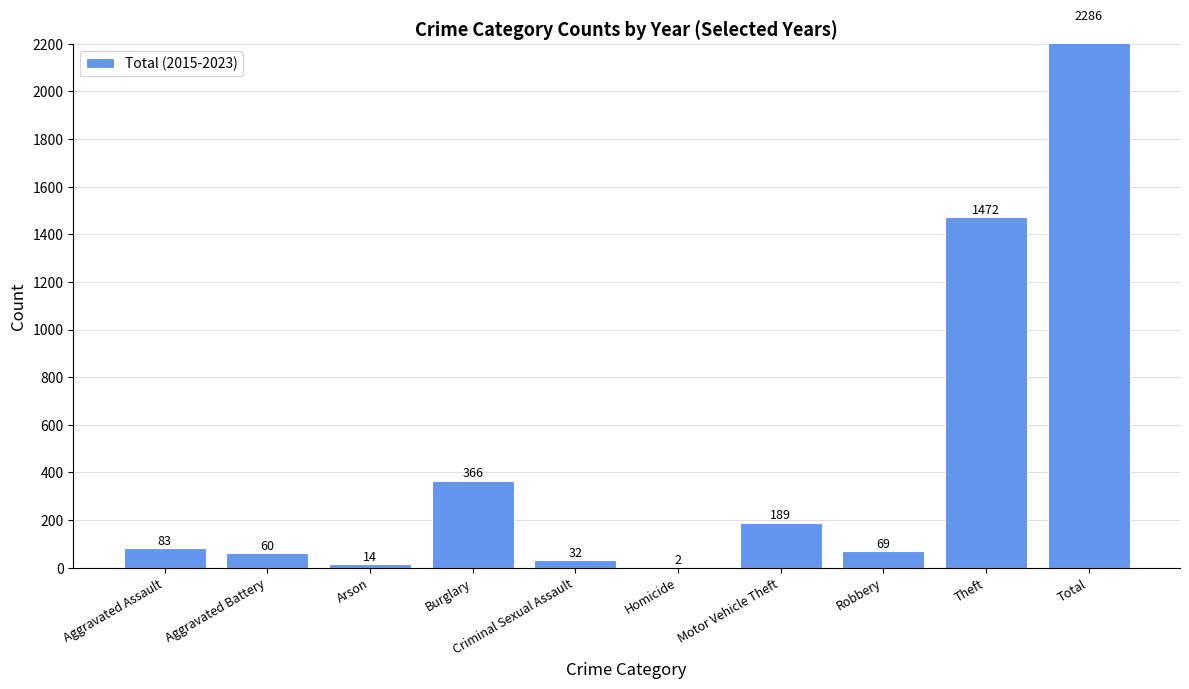

Is it true that the value at Aggravated Assault is 134?

False